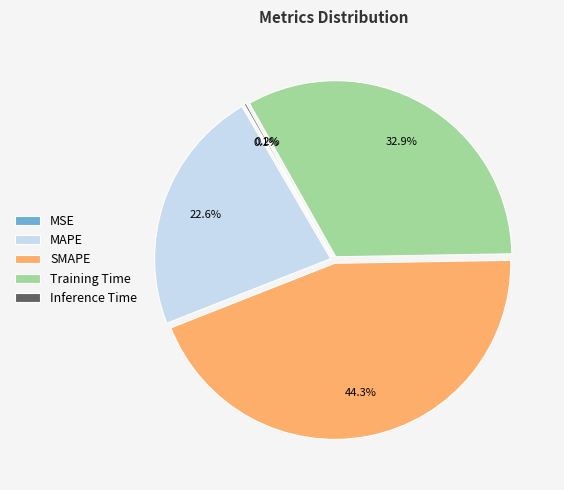

Does Training Time represent more than half of the total?

No